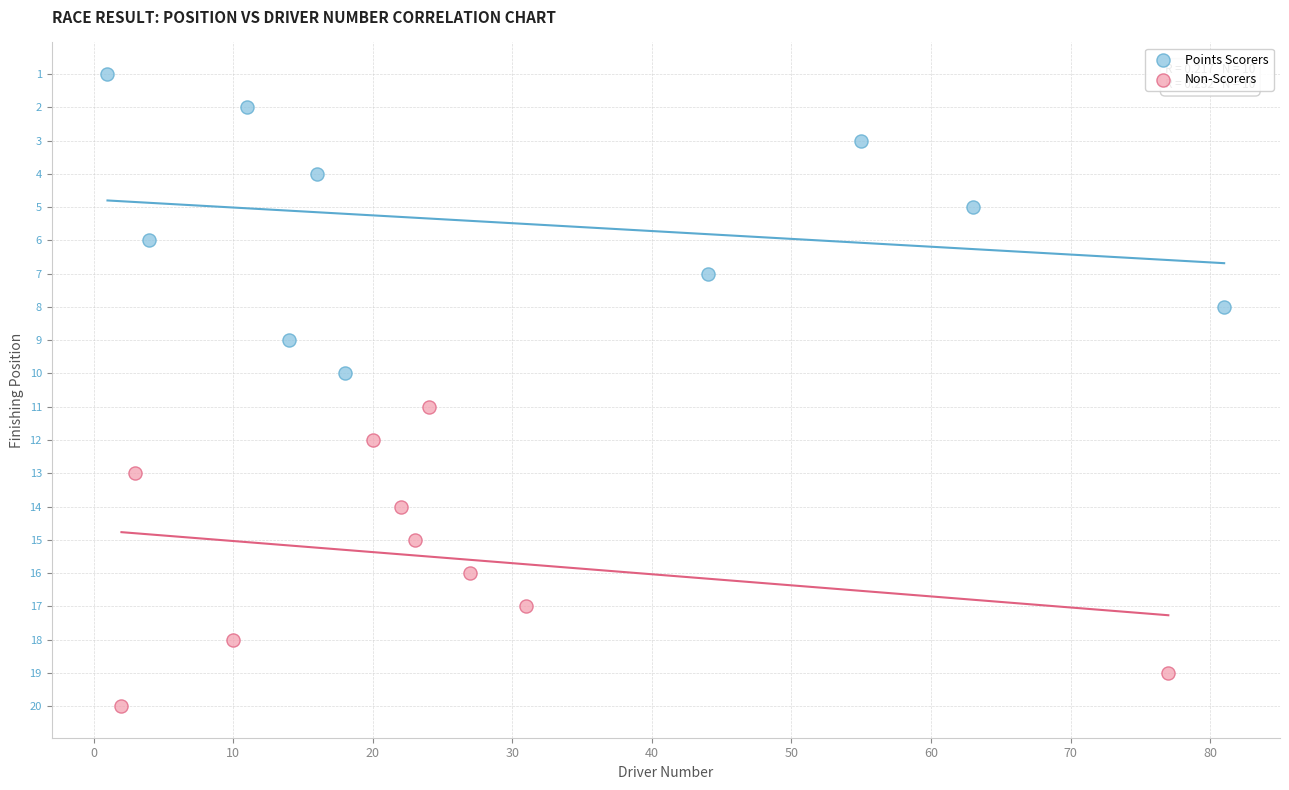

Which series reaches the maximum Y coordinate?

Non-Scorers